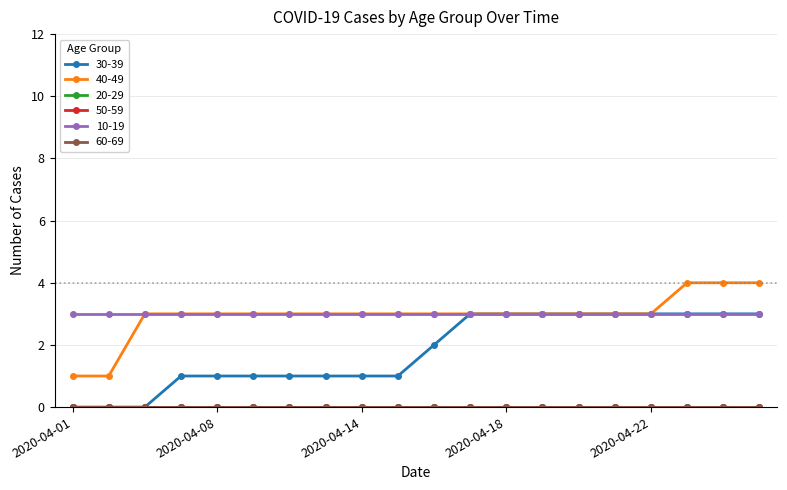

True or false: 40-49 and 20-29 intersect in this chart.

False